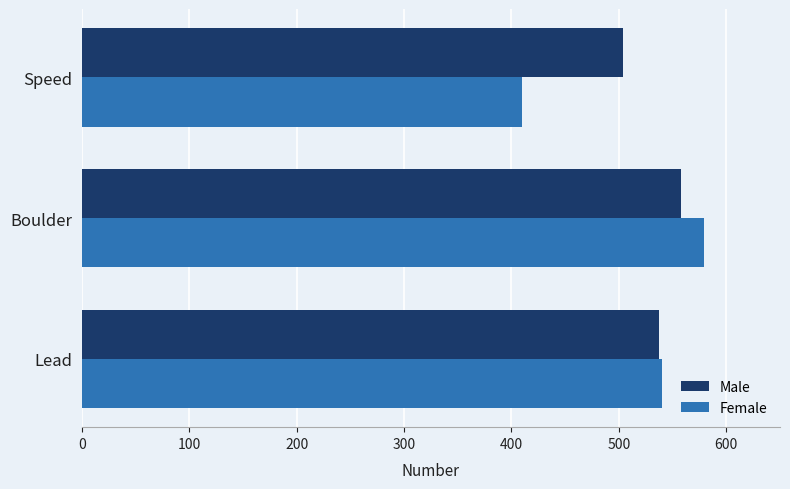

List the labels in order of Male value, largest first.

Boulder, Lead, Speed